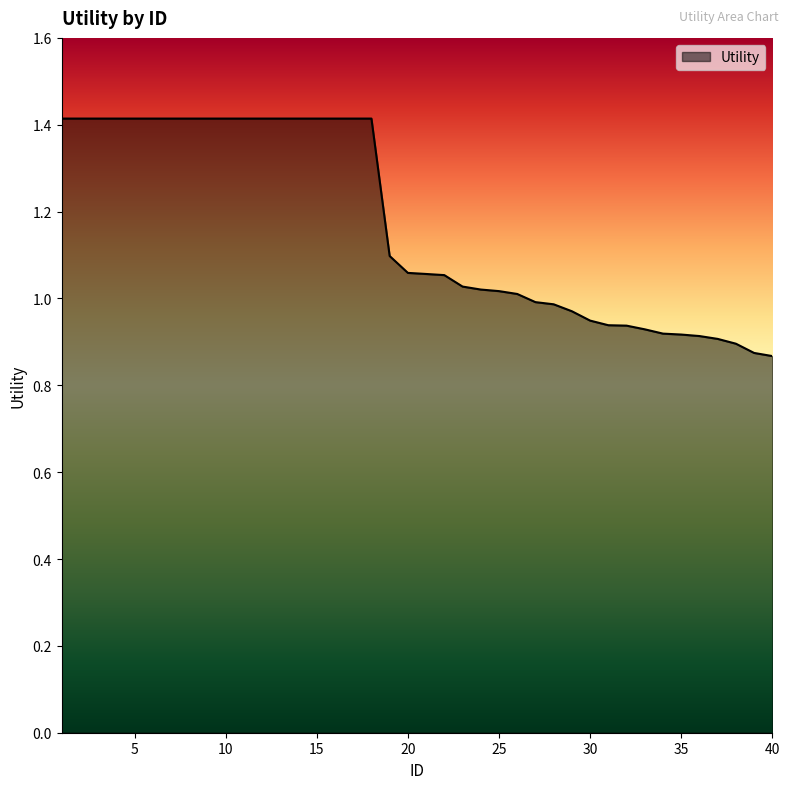

What is the difference between the maximum and minimum values?

0.5